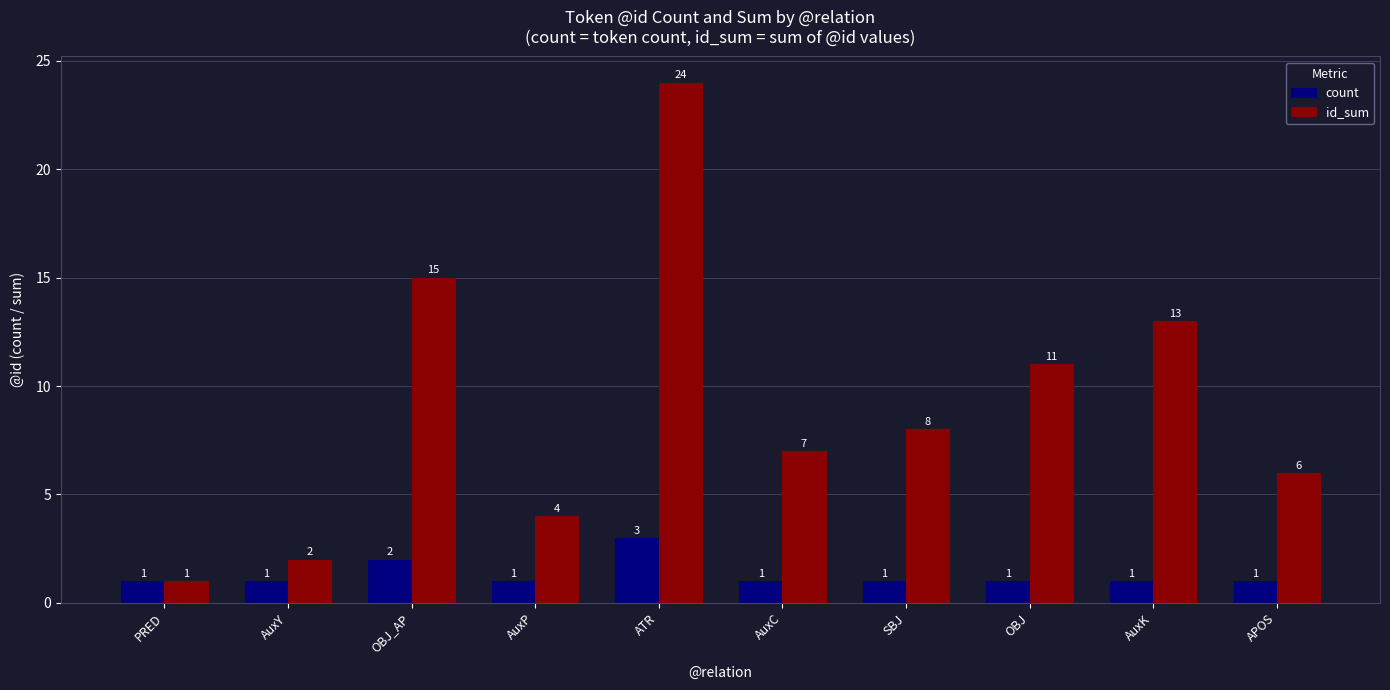

How many distinct data groups are displayed?

2